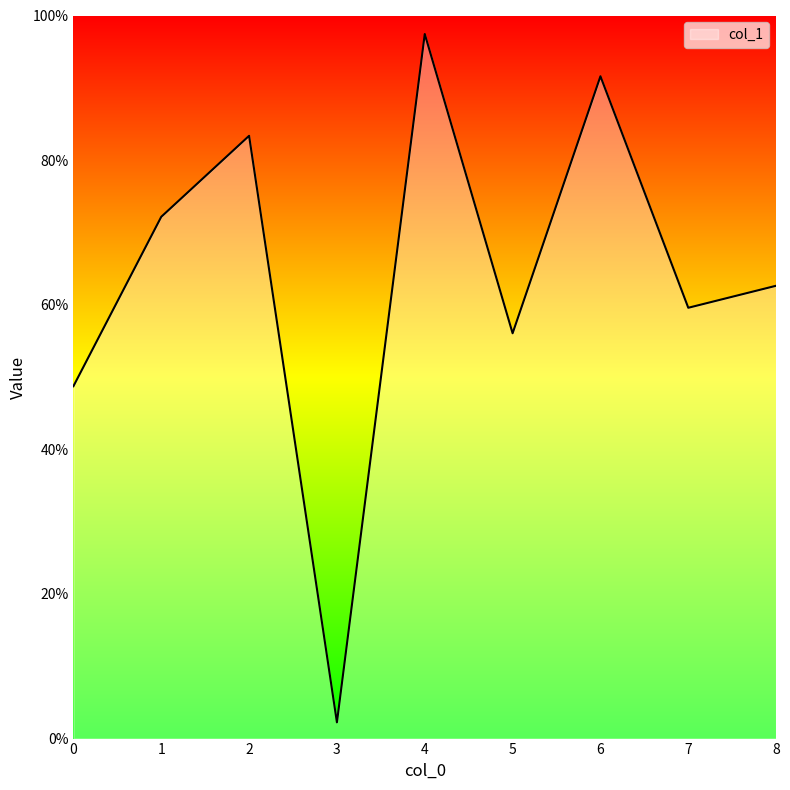

At which label is the value closest to 0?

3